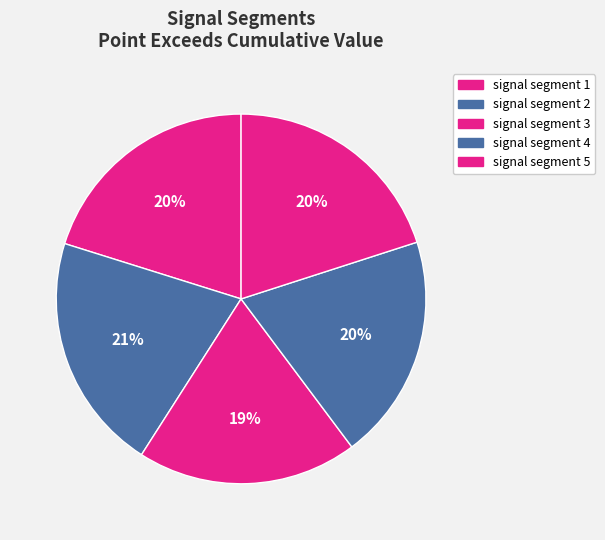

To the nearest percent, what is the difference between the largest and smallest slice percentages?

2%